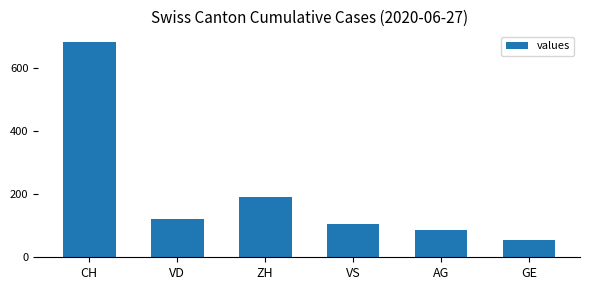

Rank the categories by value from lowest to highest.

GE, AG, VS, VD, ZH, CH